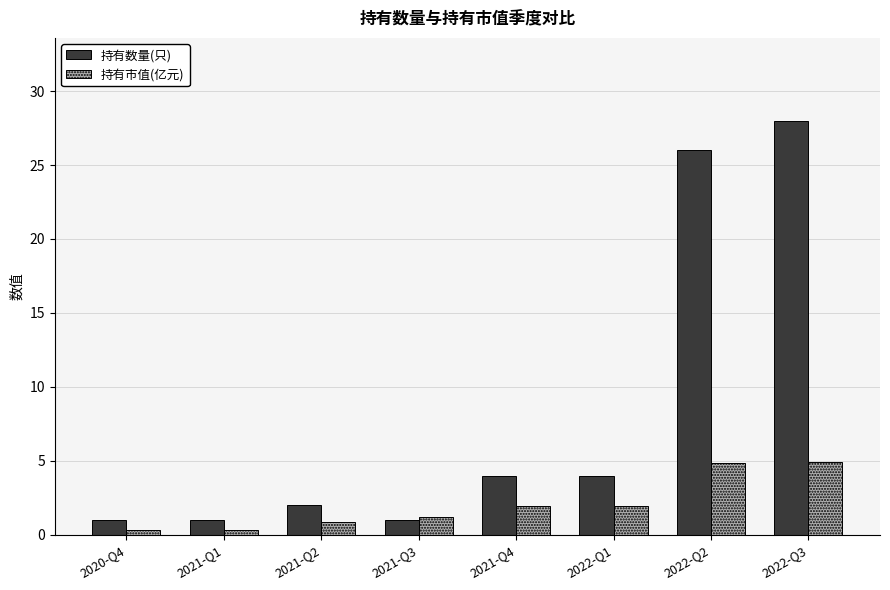

Does the chart contain any negative values?

No